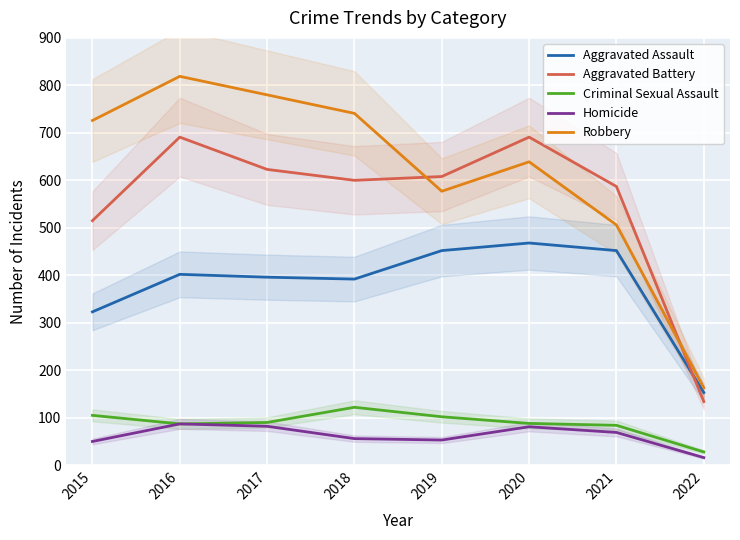

What is the approximate value of Aggravated Battery at 2021?

587